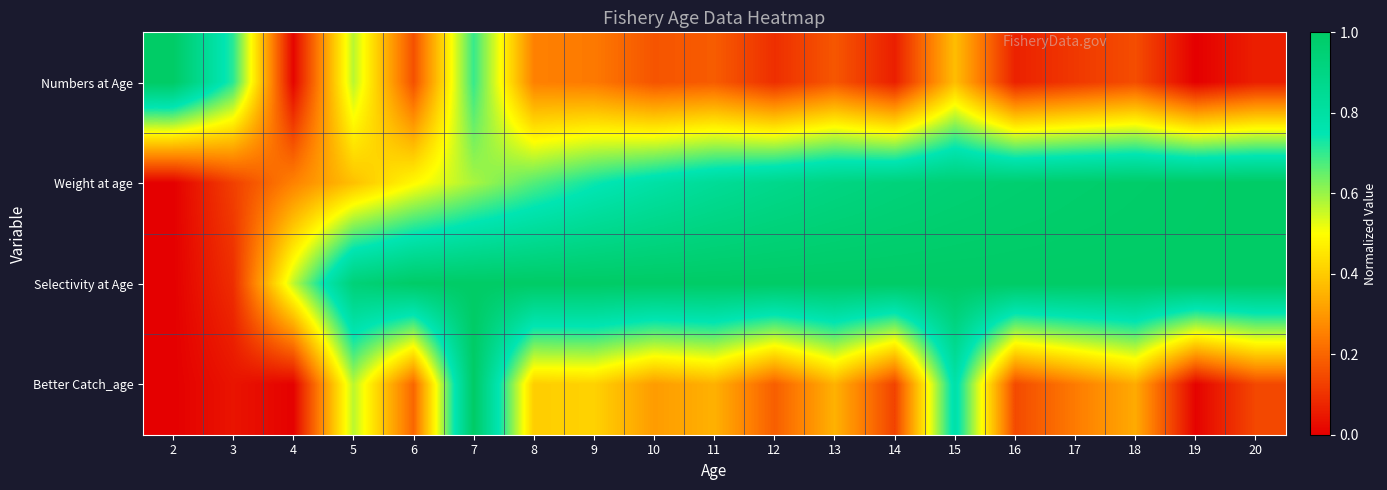

Reading left to right, list all the values displayed in this chart.

Numbers at Age: 2=1.0	3=0.7	4=0.0	5=0.6	6=0.2	7=0.7	8=0.3	9=0.2	10=0.2	11=0.2	12=0.1	13=0.2	14=0.1	15=0.4	16=0.1	17=0.1	18=0.2	19=0.0	20=0.1
Weight at age: 2=0.0	3=0.1	4=0.3	5=0.4	6=0.5	7=0.6	8=0.7	9=0.7	10=0.8	11=0.8	12=0.9	13=0.9	14=0.9	15=0.9	16=1.0	17=1.0	18=1.0	19=1.0	20=1.0
Selectivity at Age: 2=0.0	3=0.1	4=0.6	5=0.9	6=1.0	7=1.0	8=1.0	9=1.0	10=1.0	11=1.0	12=1.0	13=1.0	14=1.0	15=1.0	16=1.0	17=1.0	18=1.0	19=1.0	20=1.0
Better Catch_age: 2=0.0	3=0.0	4=0.0	5=0.6	6=0.2	7=1.0	8=0.4	9=0.4	10=0.3	11=0.3	12=0.2	13=0.3	14=0.1	15=0.8	16=0.1	17=0.2	18=0.3	19=0.0	20=0.1